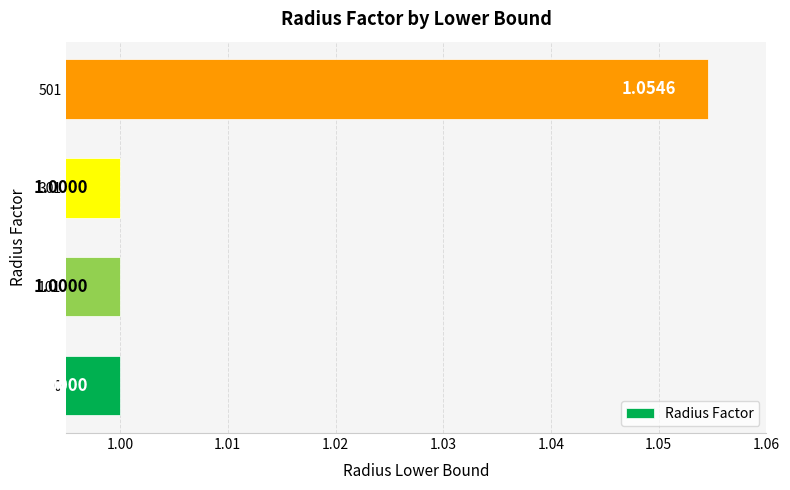

Count the number of data series in this chart.

1